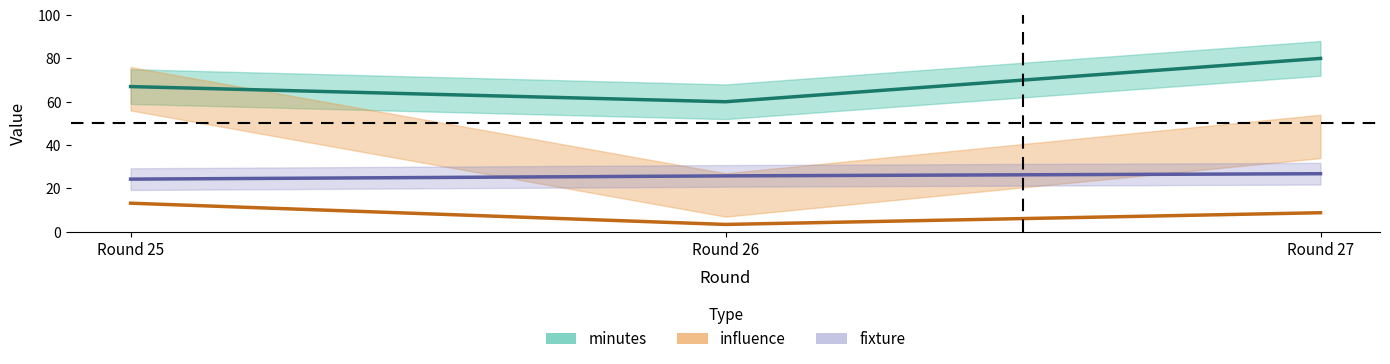

Where does the minutes series first go above 67?

Round 27